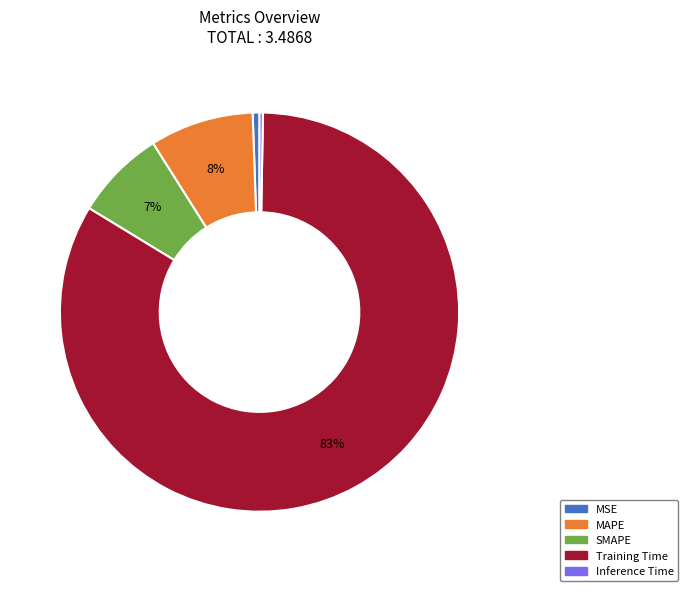

The Training Time slice represents 83% of the pie. True or false?

True